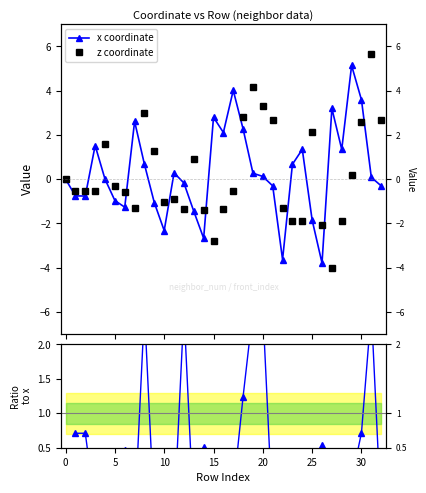

What is the minimum value shown in the chart?

-4.0